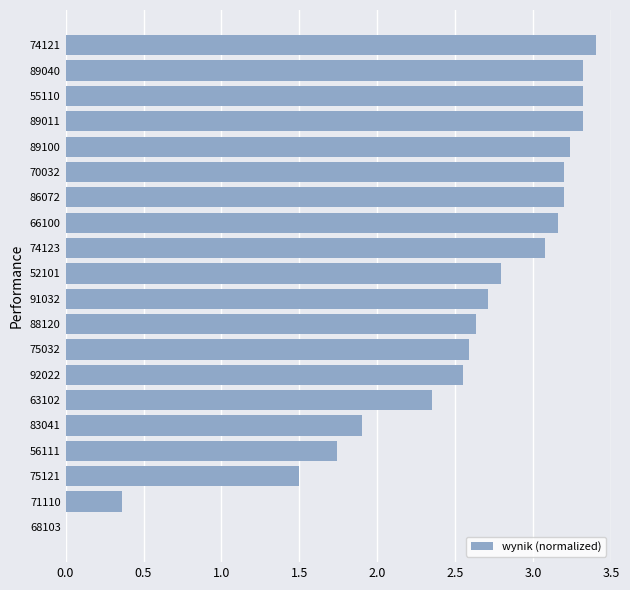

What is the change in value from 88120 to 55110?

+0.7